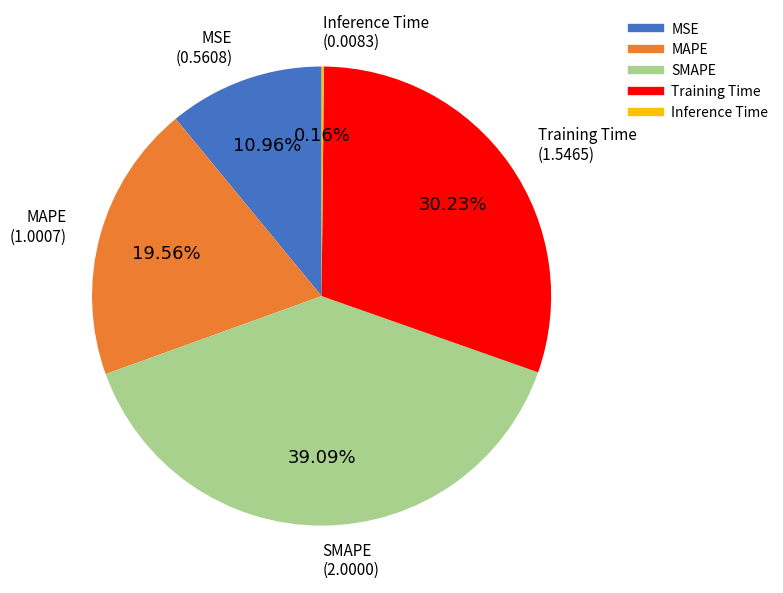

The MAPE slice represents 12% of the pie. True or false?

False